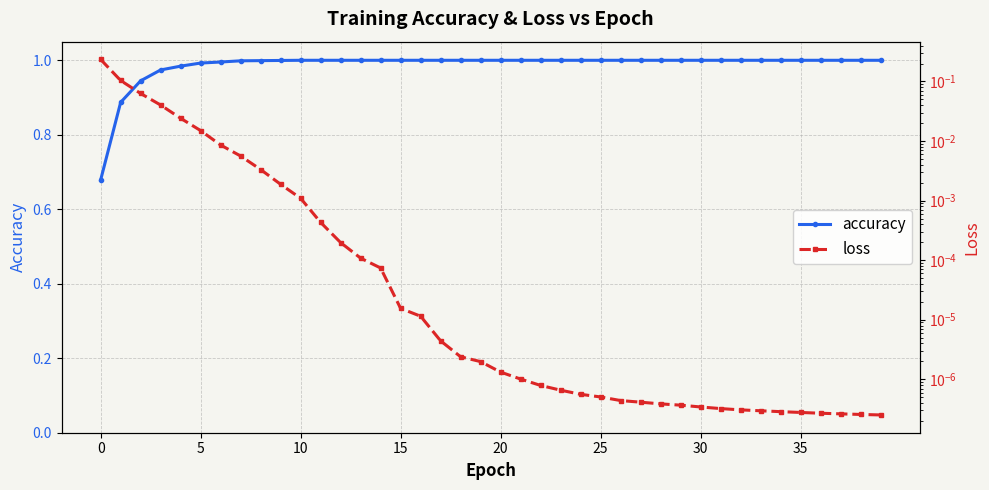

Between 30 and 32, which series saw the biggest shift?

loss